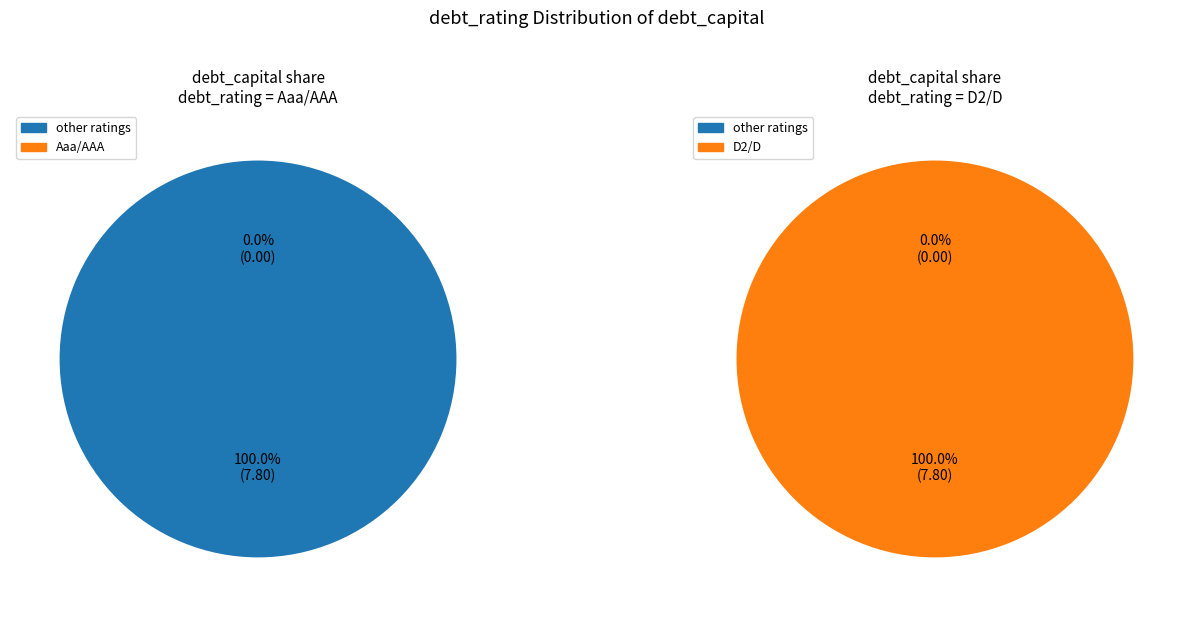

What is the largest slice in the pie chart?

D2/D